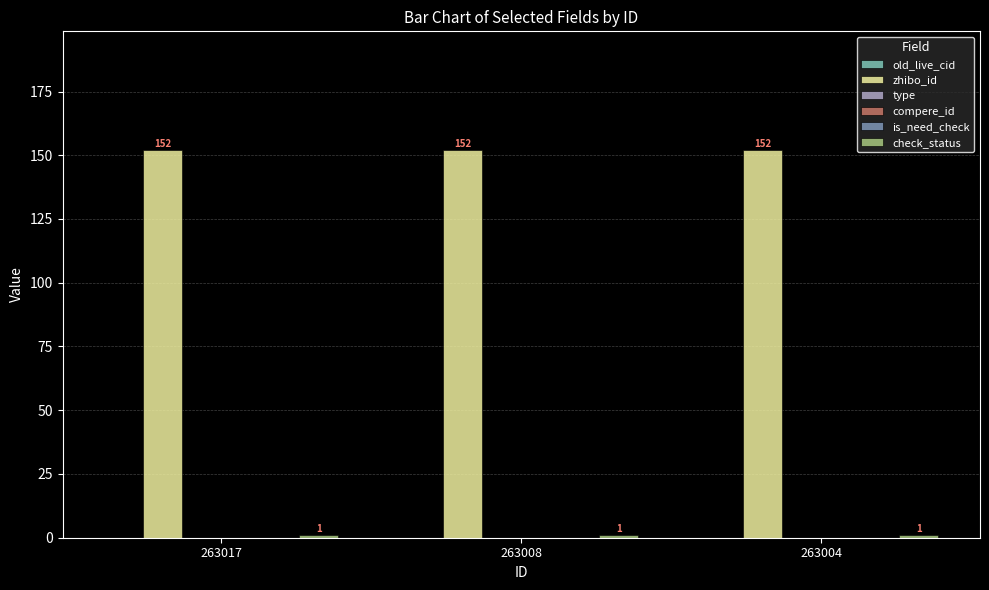

The zhibo_id series shows 152 at 263004. True or false?

True